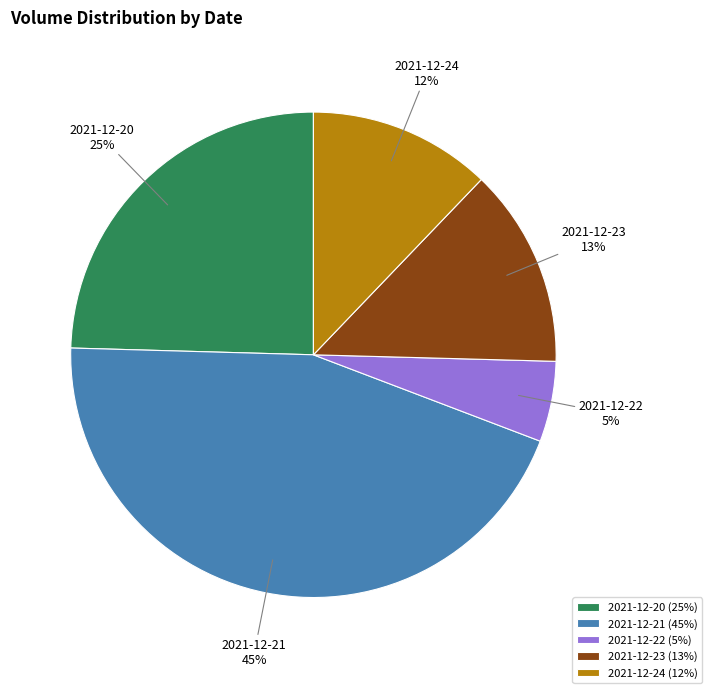

Which has a higher value, 2021-12-23 or 2021-12-20?

2021-12-20